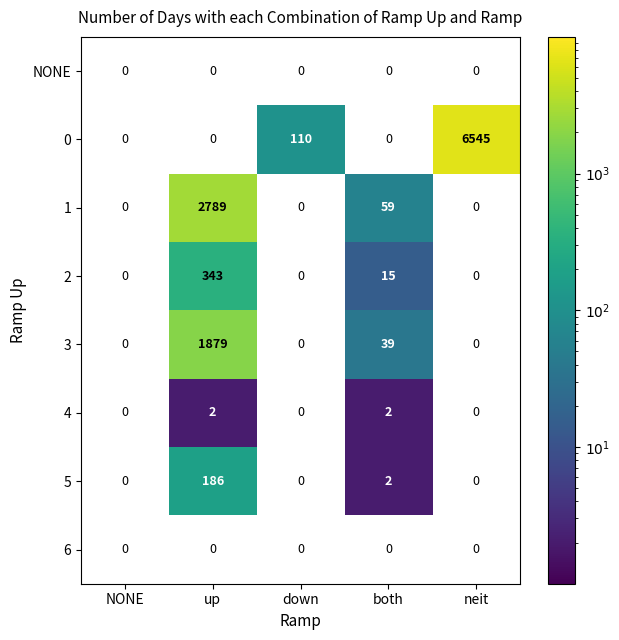

True or false: 5 has a value of 107.3 at up.

False